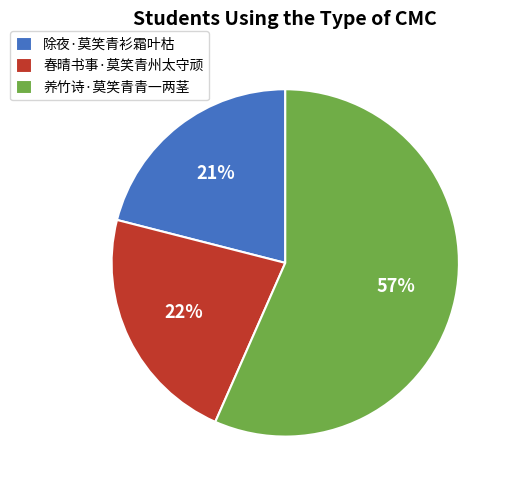

To the nearest percent, what portion does 除夜·莫笑青衫霜叶枯 represent?

21%